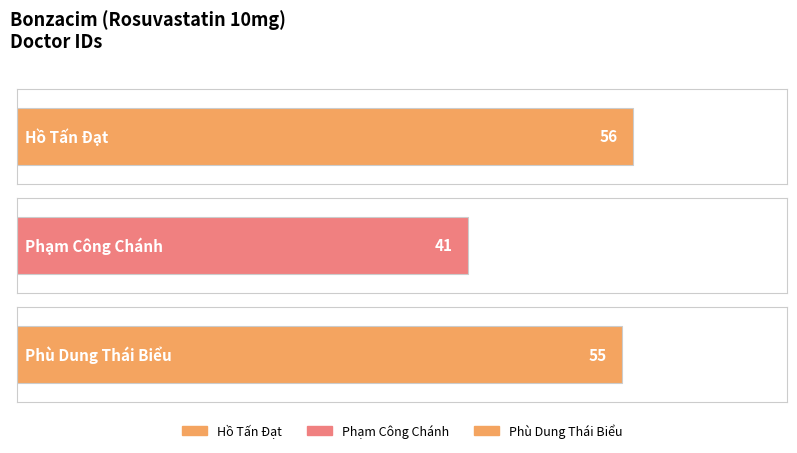

Reading right to left, what are all the values shown in this chart?

Phù Dung Thái Biểu=55	Phạm Công Chánh=41	Hồ Tấn Đạt=56